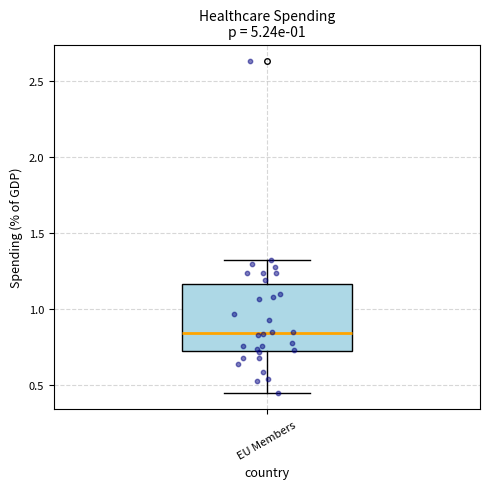

Read this box plot against the y-axis: the position of the median line, the range covered by the box, and the ends of both whiskers. The values are not printed on the chart, so give them approximately, as read against the axis.

median 0.85, box 0.70 to 1.15, whiskers 0.45 to 1.30